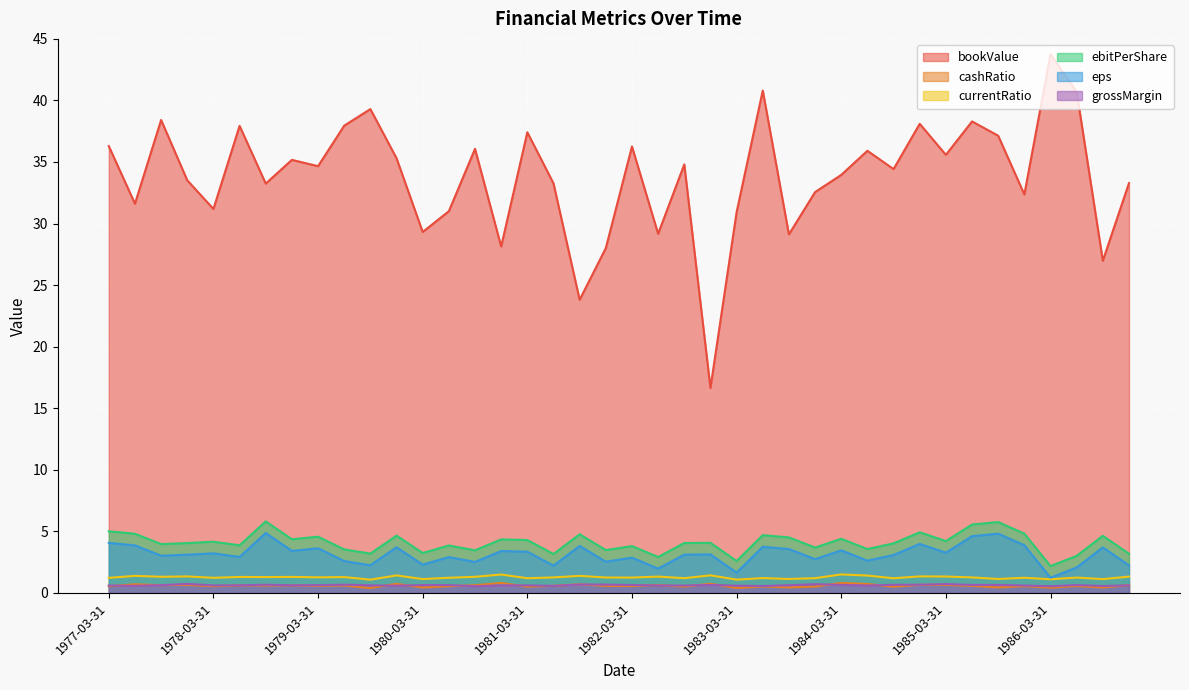

Rank the series at 1982-03-31 from highest to lowest value.

bookValue, ebitPerShare, eps, currentRatio, grossMargin, cashRatio